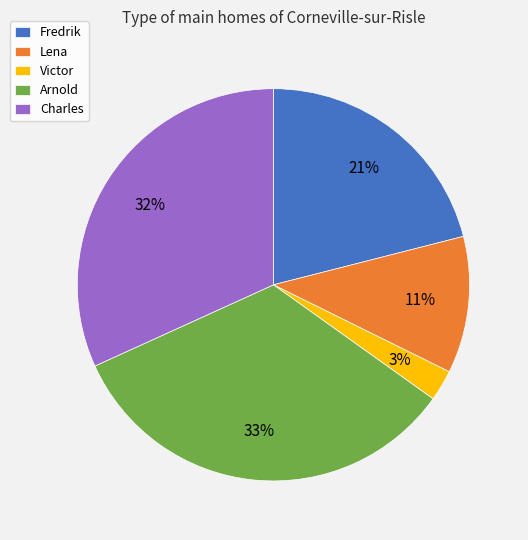

Is there any slice that represents more than half of the pie?

No